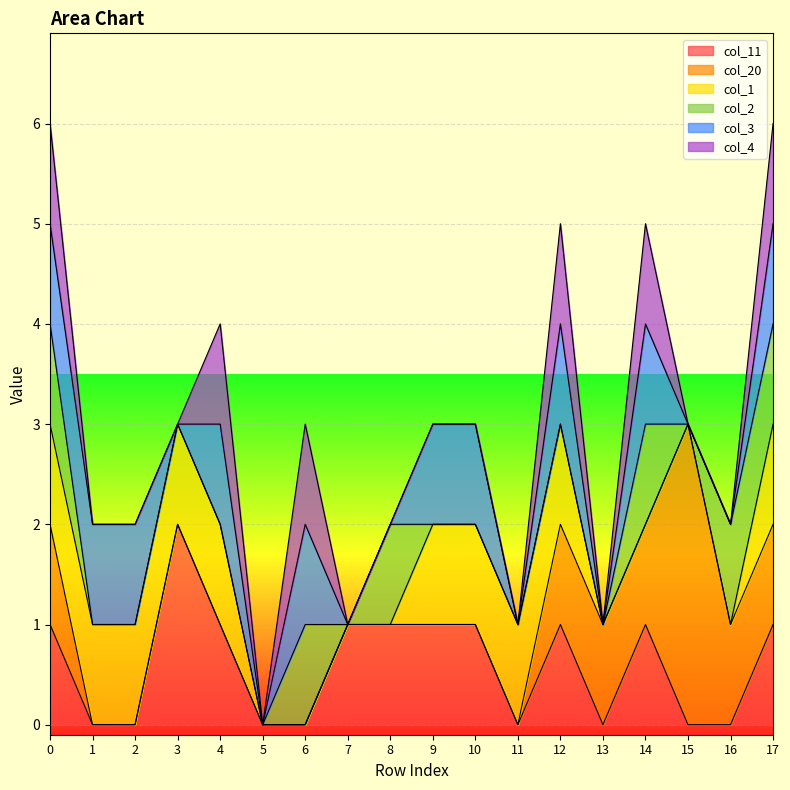

What is the greatest value displayed?

3